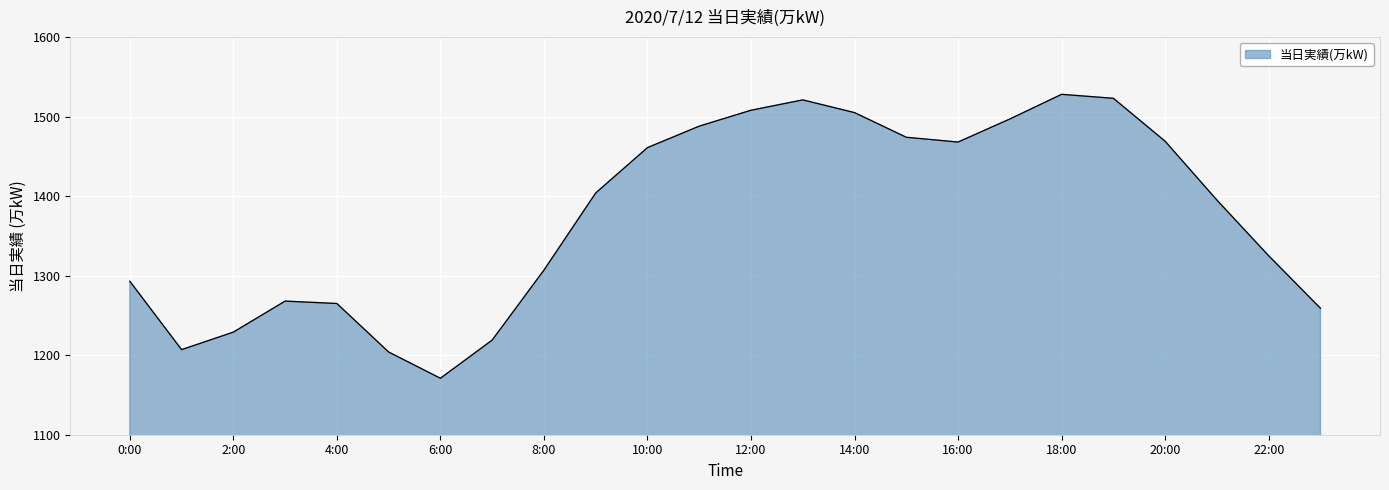

What is the difference between the maximum and minimum values?

357